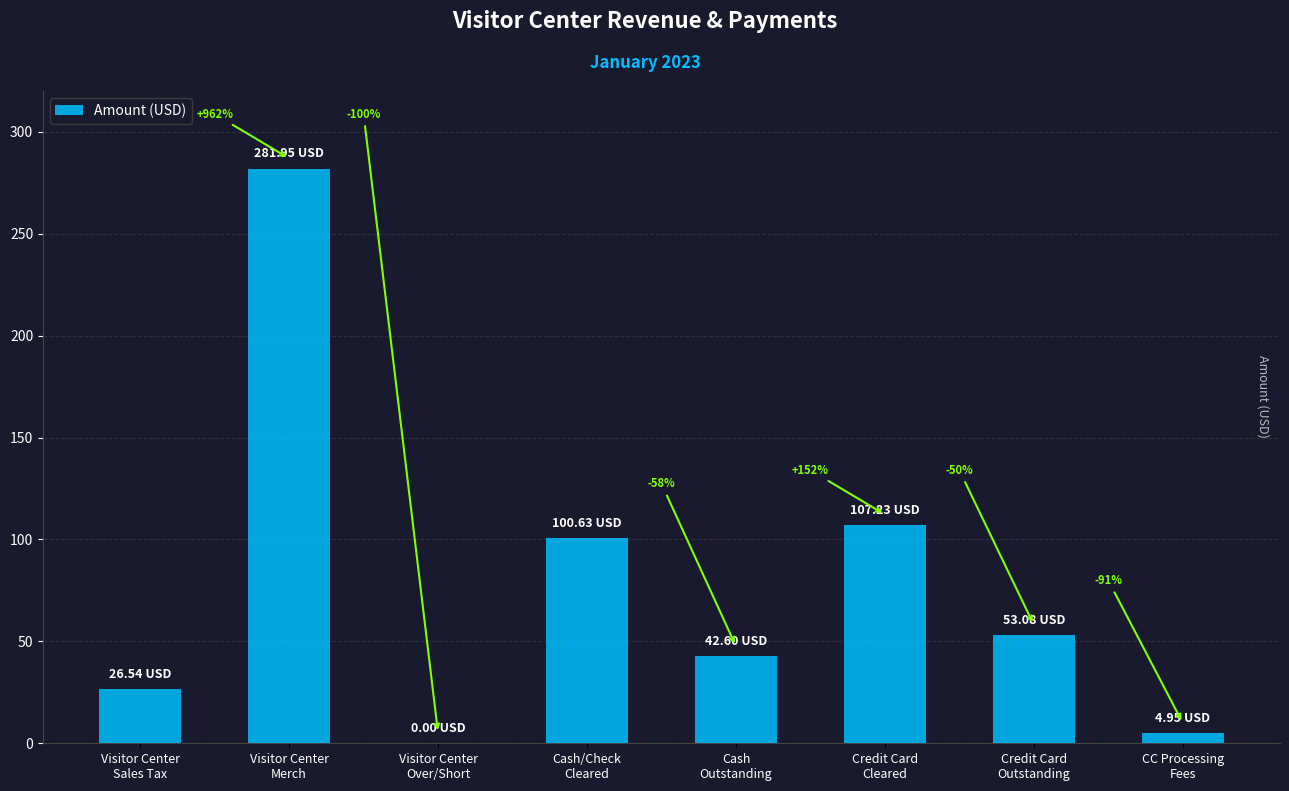

The value at Visitor Center
Sales Tax is 7.2. True or false?

False